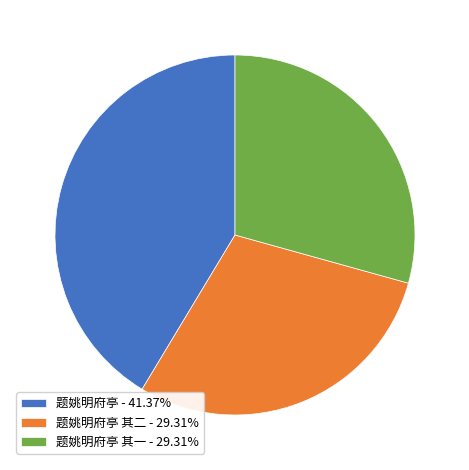

Combined, do 题姚明府亭 - 41.37% and 题姚明府亭 其一 - 29.31% account for over 50%?

Yes